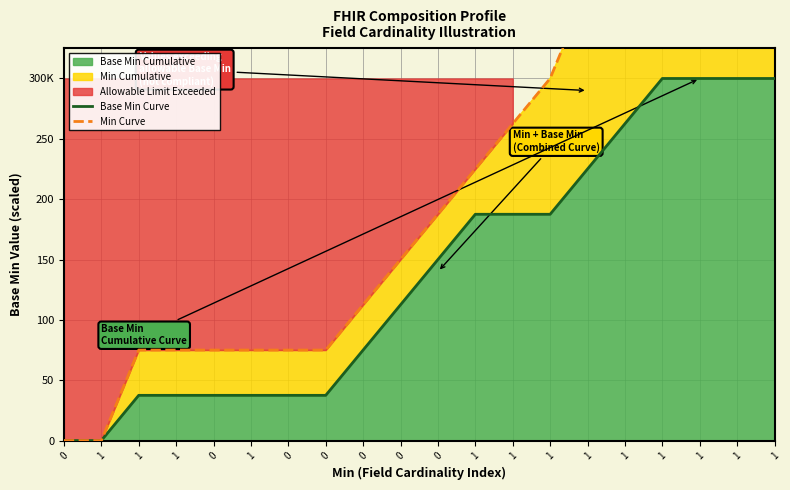

The Min Curve series shows 314.8 at 1. True or false?

False